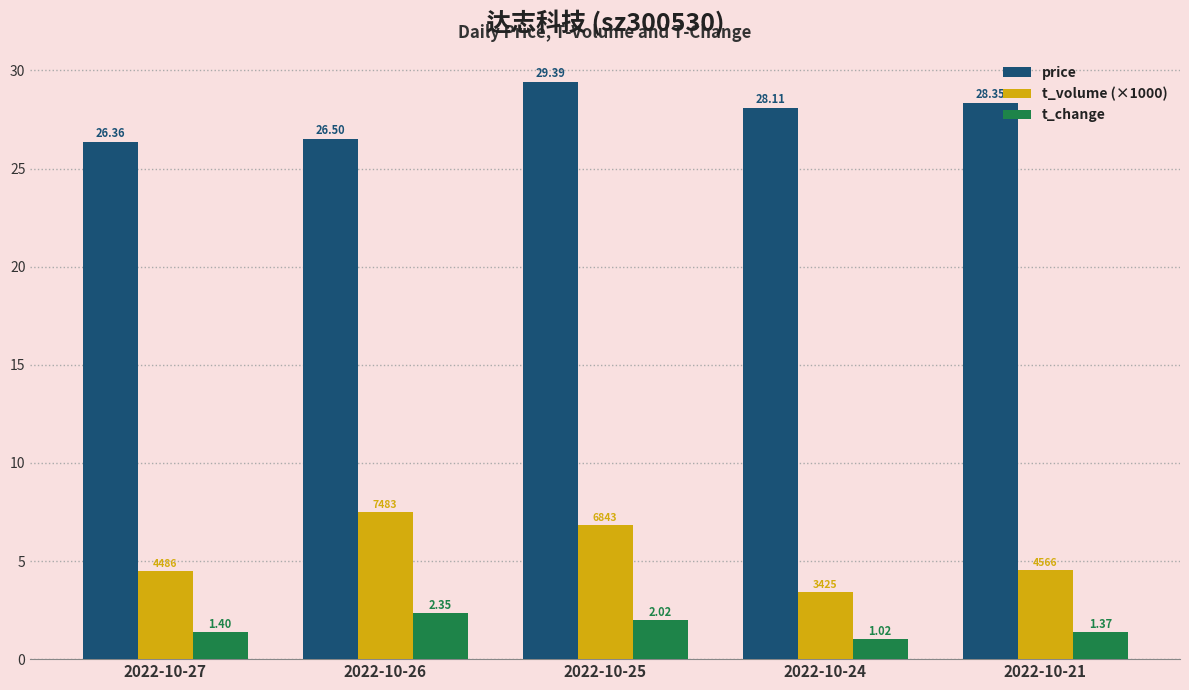

What is the sum of the t_volume (×1000) values at 2022-10-21 and 2022-10-24?

8.0